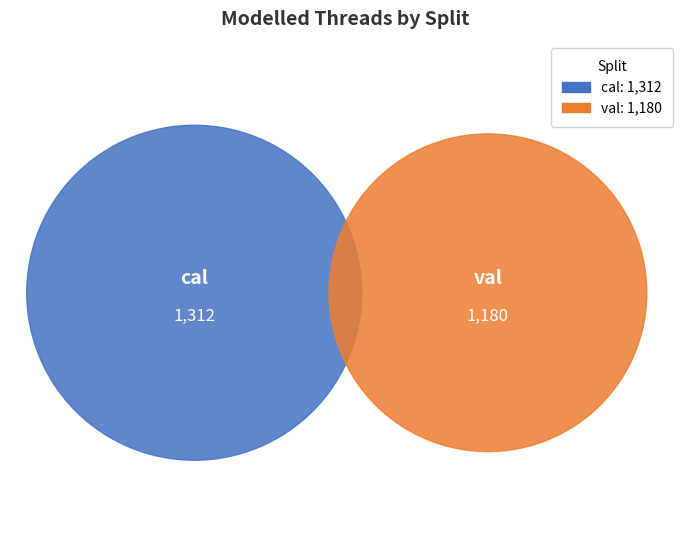

To the nearest percent, what percentage of the pie is cal?

53%